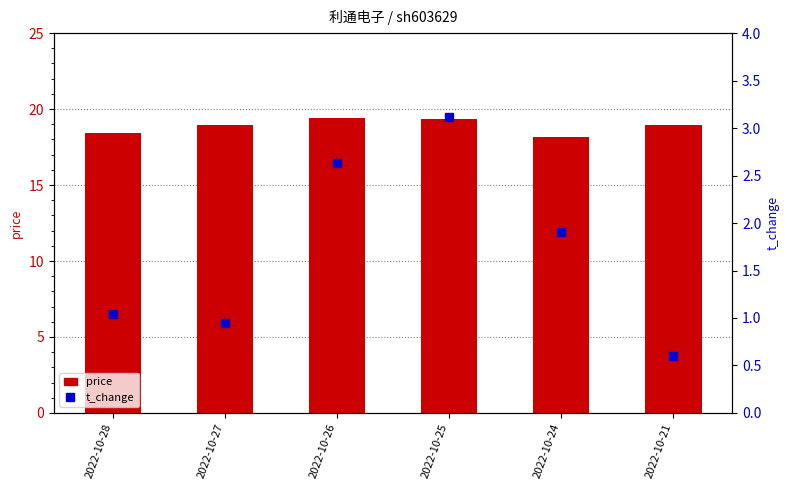

Reading right to left, extract all data points from this chart.

price: 18.9	18.1	19.3	19.4	19.0	18.4
t_change: 0.6	1.9	3.1	2.6	0.9	1.0